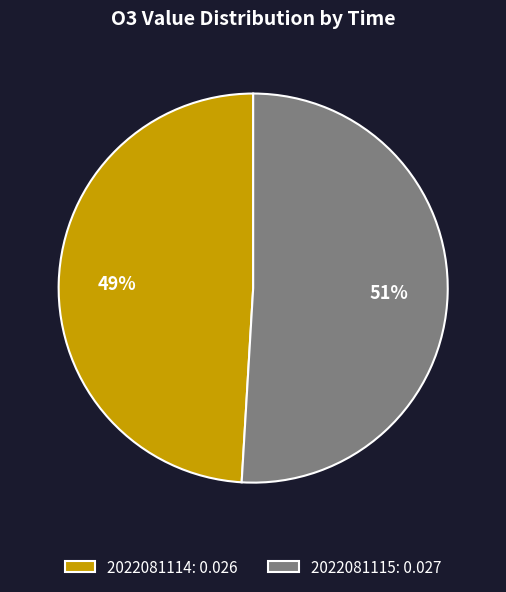

Which category has the smallest portion of the pie?

2022081114